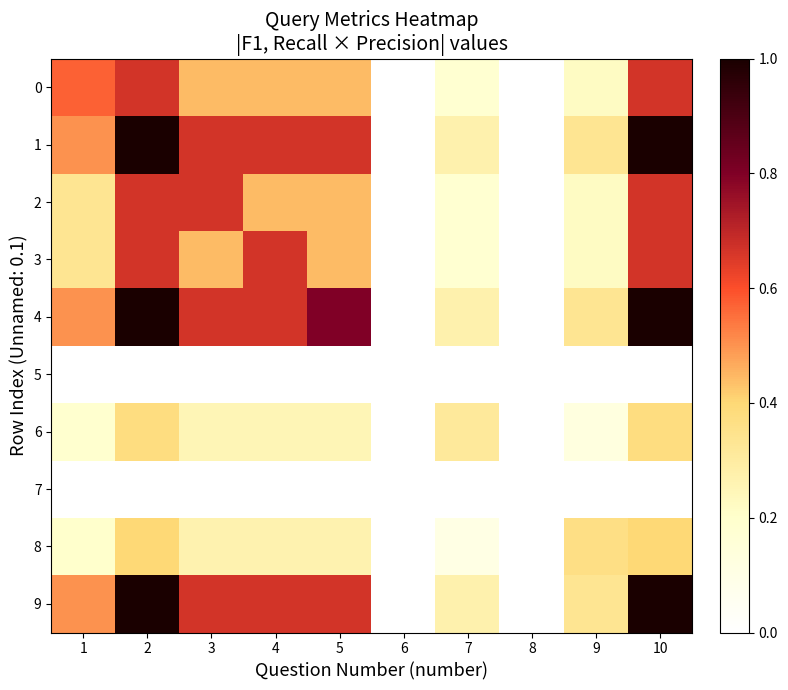

What is the total value across all series at 3?

4.1